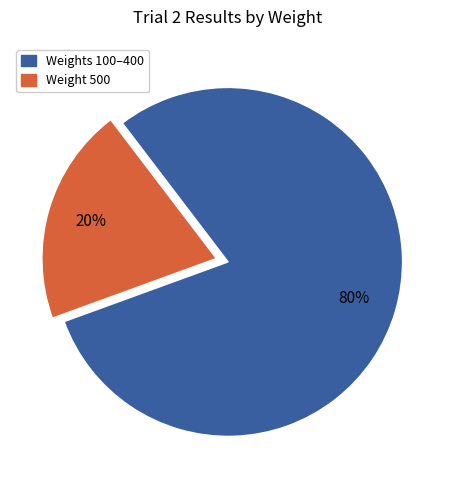

Is there a majority slice in this chart?

Yes